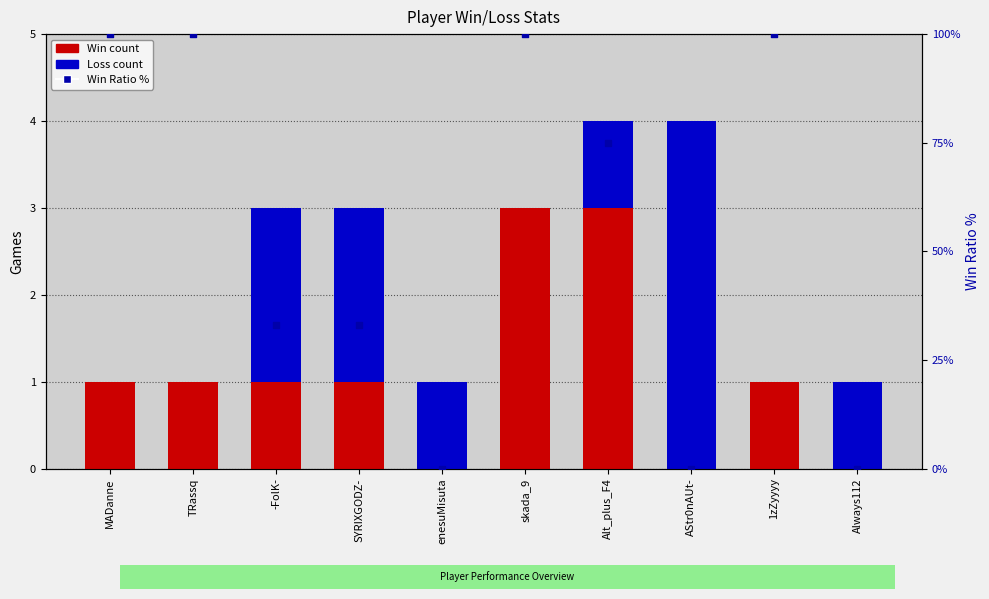

Which series contains the lowest Y value?

Win